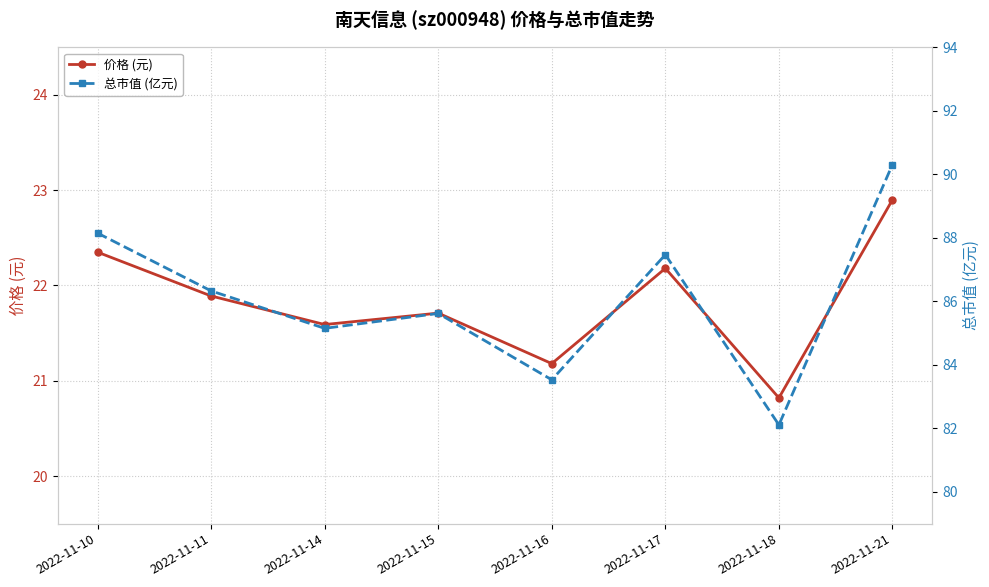

List the series in order of their overall mean, lowest first.

价格 (元), 总市值 (亿元)